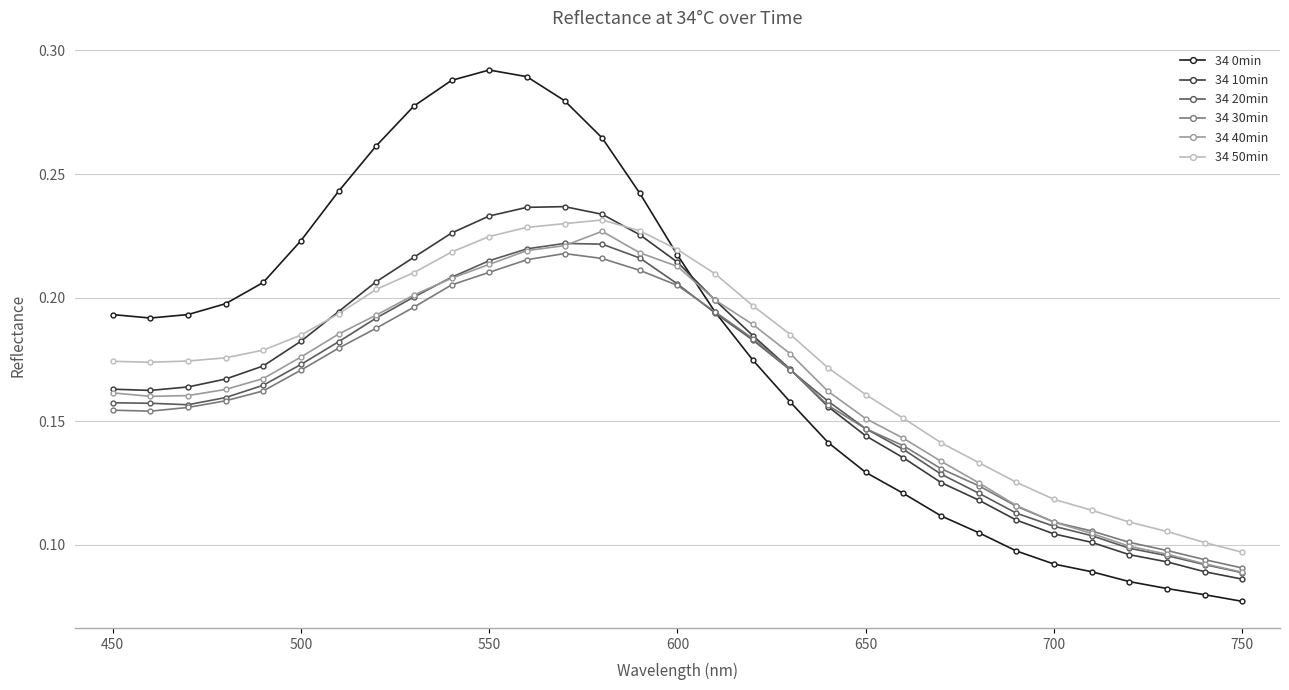

True or false: 34 30min and 34 50min cross at least once.

False